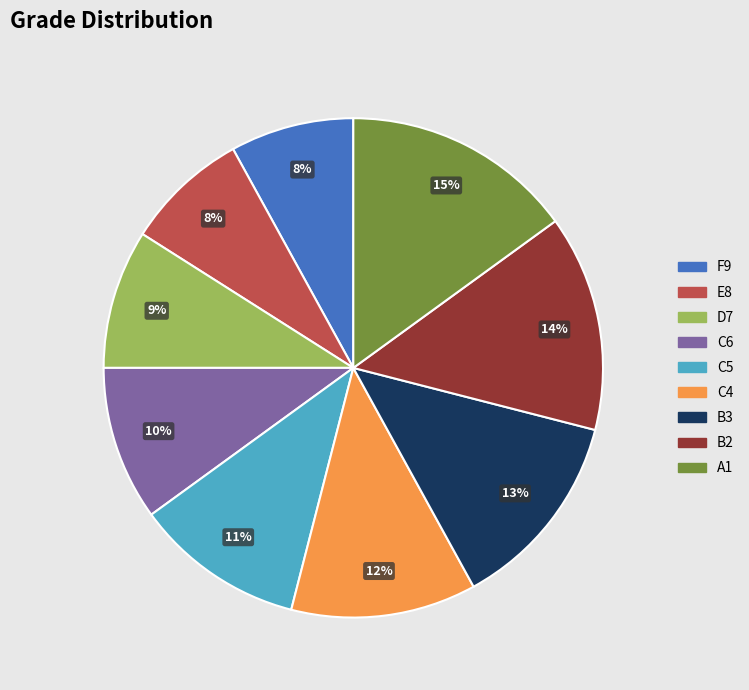

Approximately how many times larger is the value at E8 compared to A1?

0.5